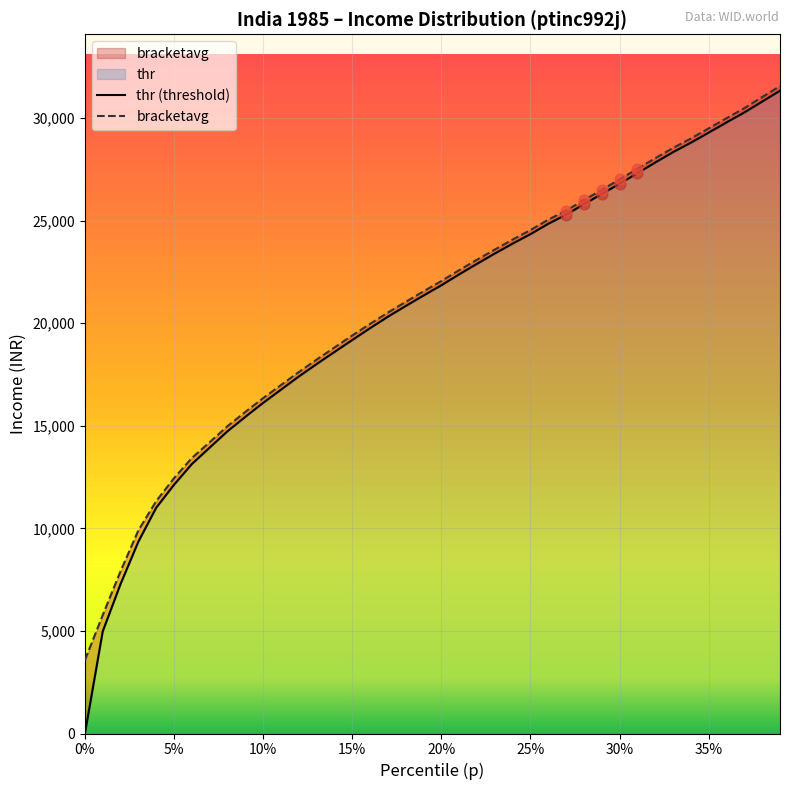

Which series has the widest spread of Y values?

thr